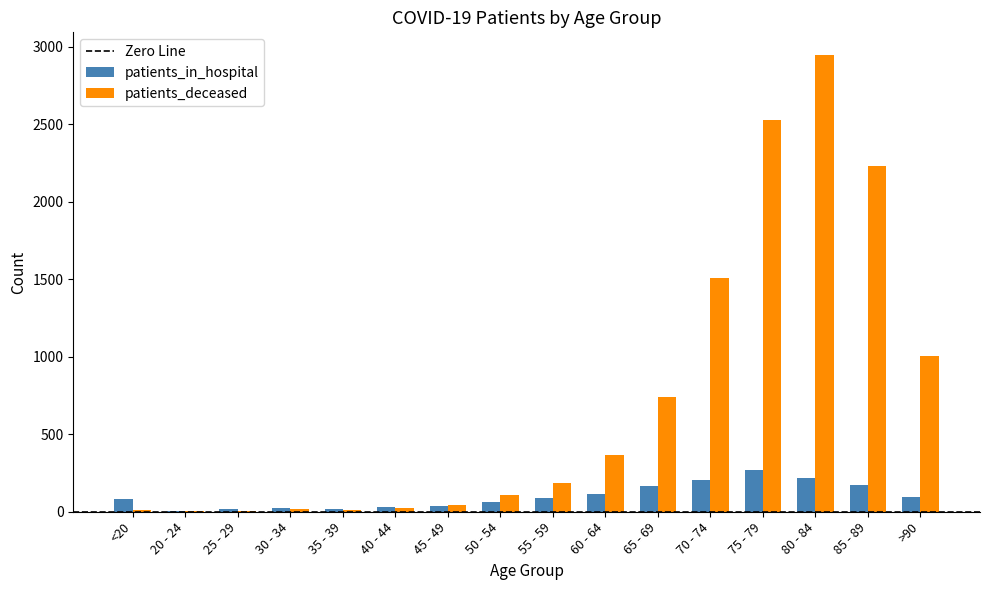

What is the sum of all patients_deceased values?

11732